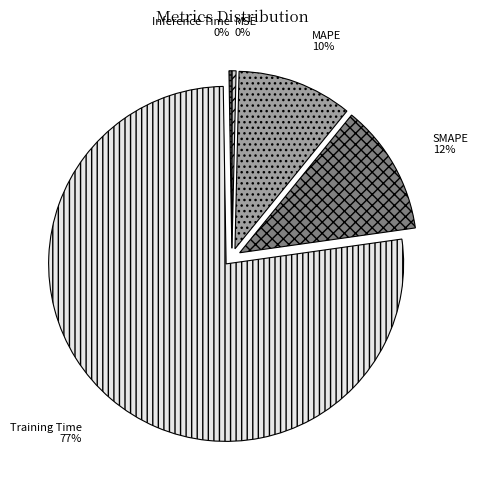

Between SMAPE and MAPE, which is larger?

SMAPE